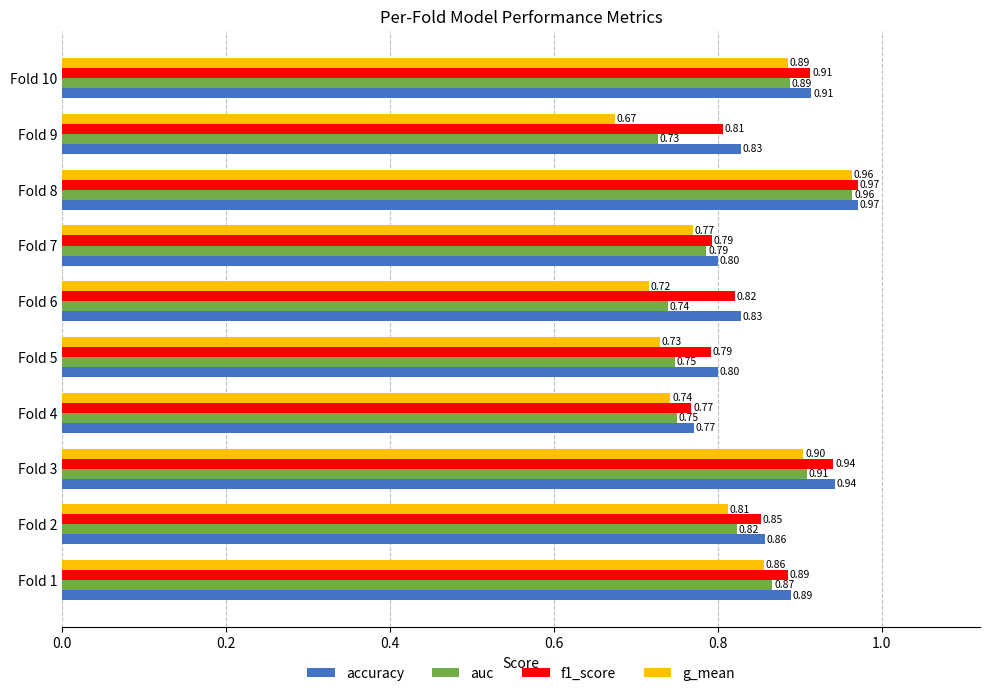

Which series has the largest total across all categories?

accuracy